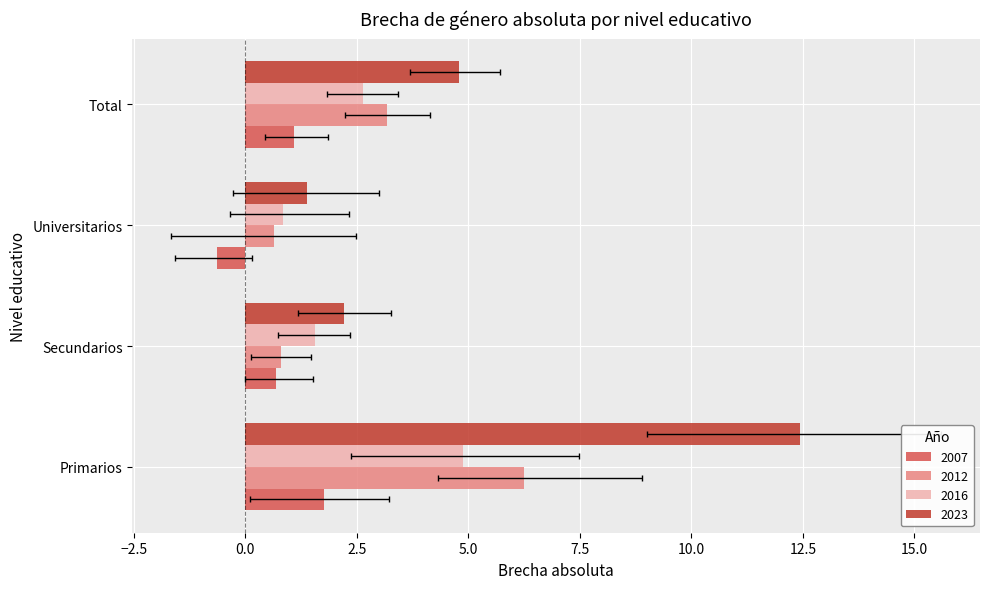

How many values in the 2023 series exceed 4?

2